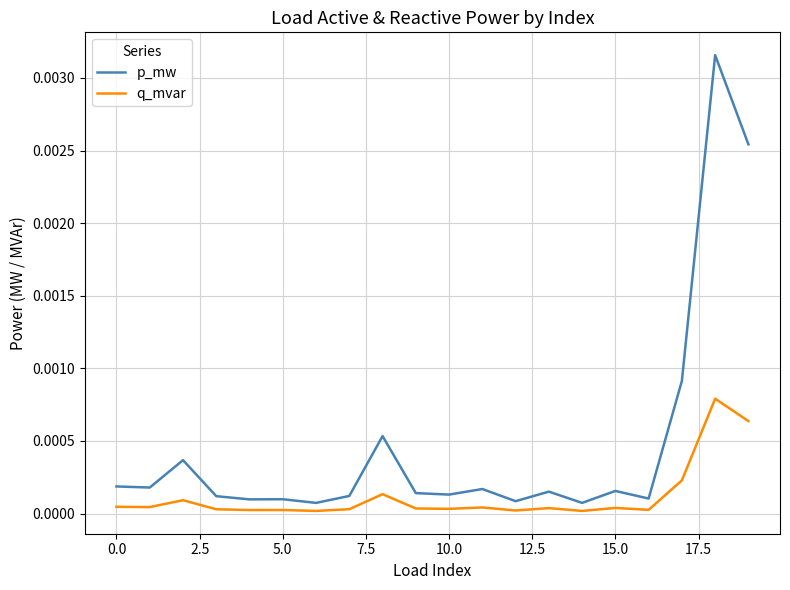

Which series has the largest total across all categories?

p_mw